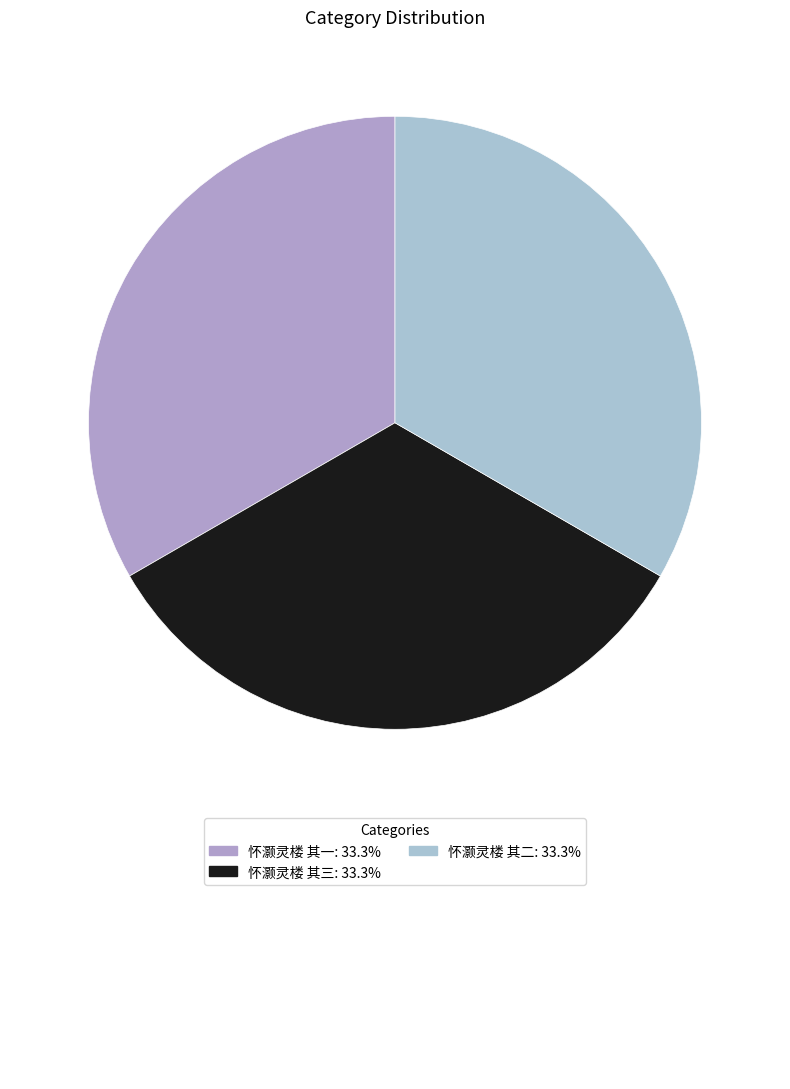

How many segments does this pie chart have?

3